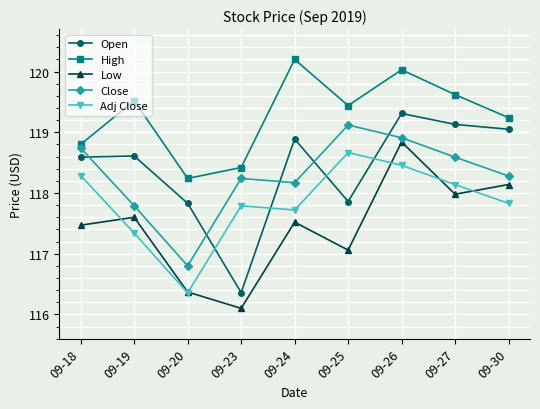

At how many categories does at least one series exceed 118?

9